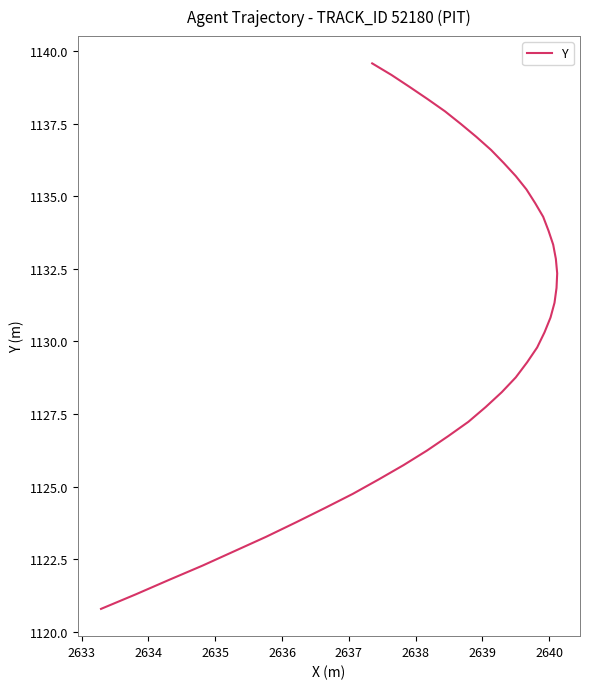

What is the greatest value displayed?

1139.6